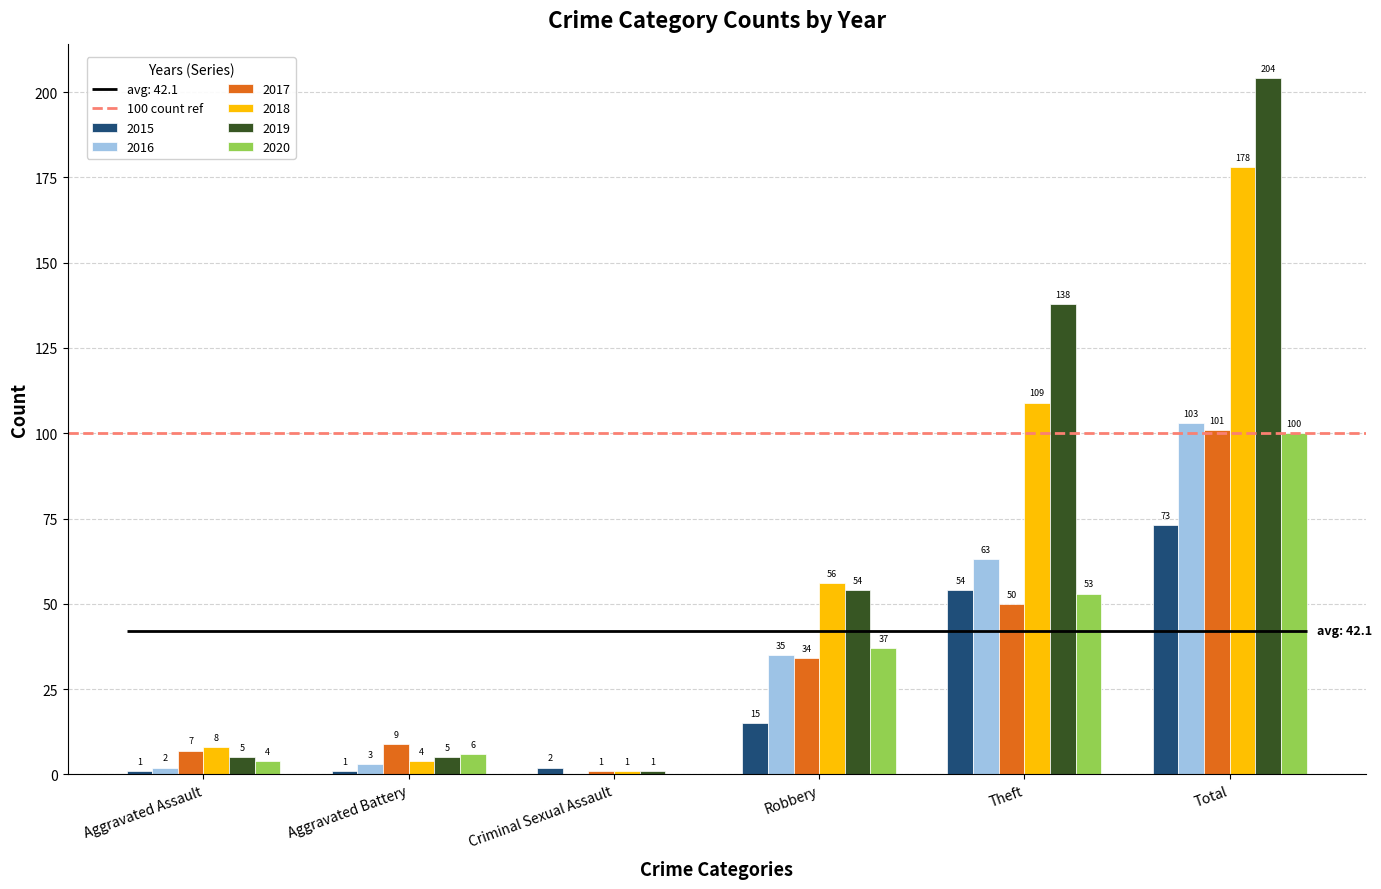

Is it true that 2015 equals 2 at Criminal Sexual Assault?

True